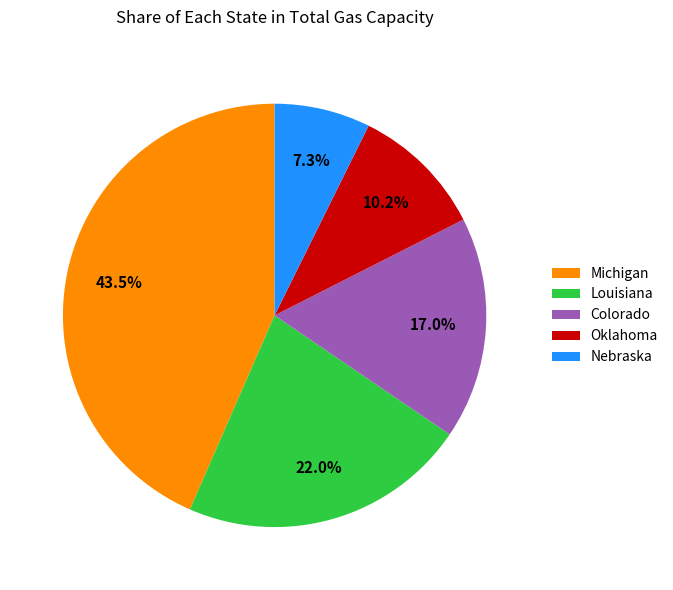

How many segments does this pie chart have?

5